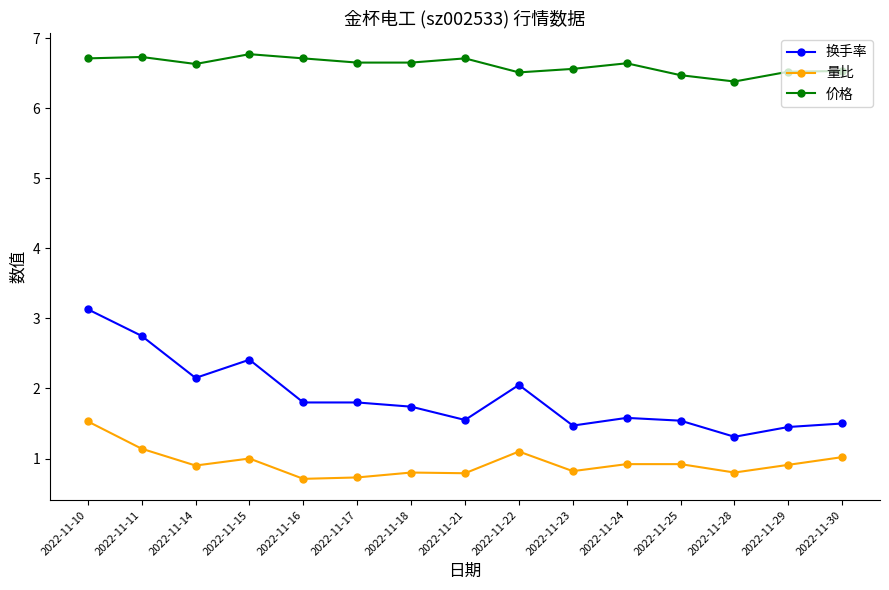

Is the value of 价格 at 2022-11-14 greater than the value of 量比 at 2022-11-10?

Yes